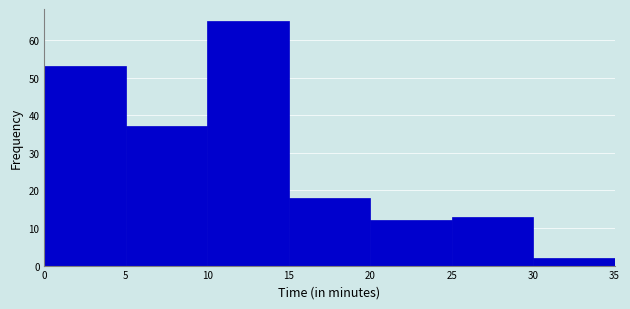

Reading left to right, list every bar in this chart as the range it spans on the x-axis followed by its height. The values are not printed on the chart, so give them approximately, as read against the axis.

0 to 5: 53
5 to 10: 37
10 to 15: 65
15 to 20: 18
20 to 25: 12
25 to 30: 13
30 to 35: 2